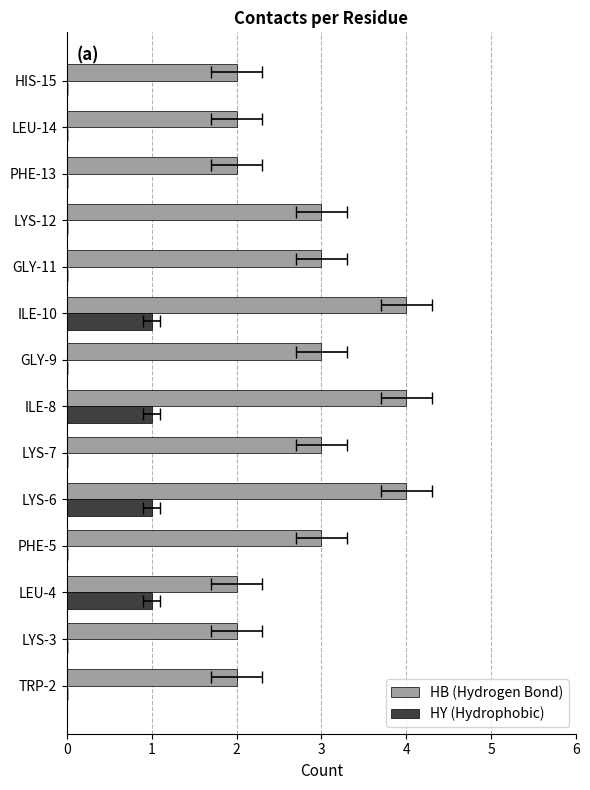

What are all the series names shown in the legend?

HB, HY